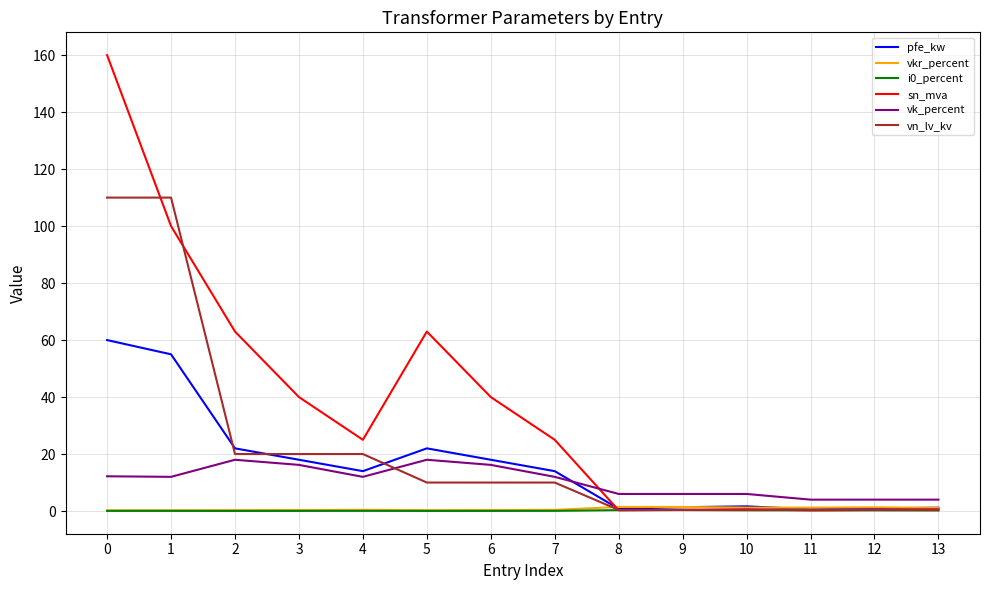

What is the minimum value for vk_percent?

4.0